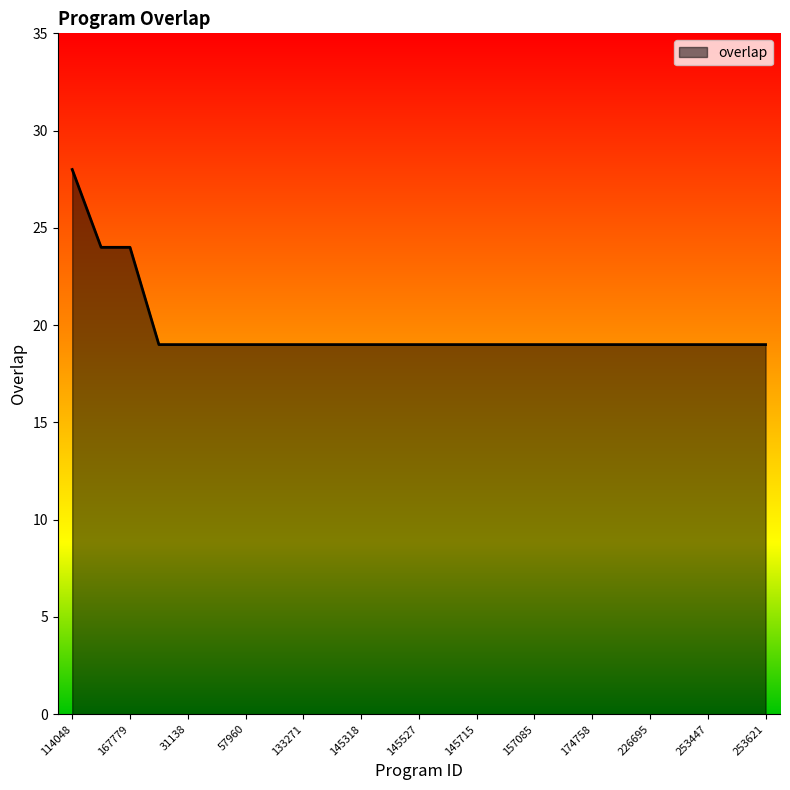

What is the difference between the maximum and minimum values?

9